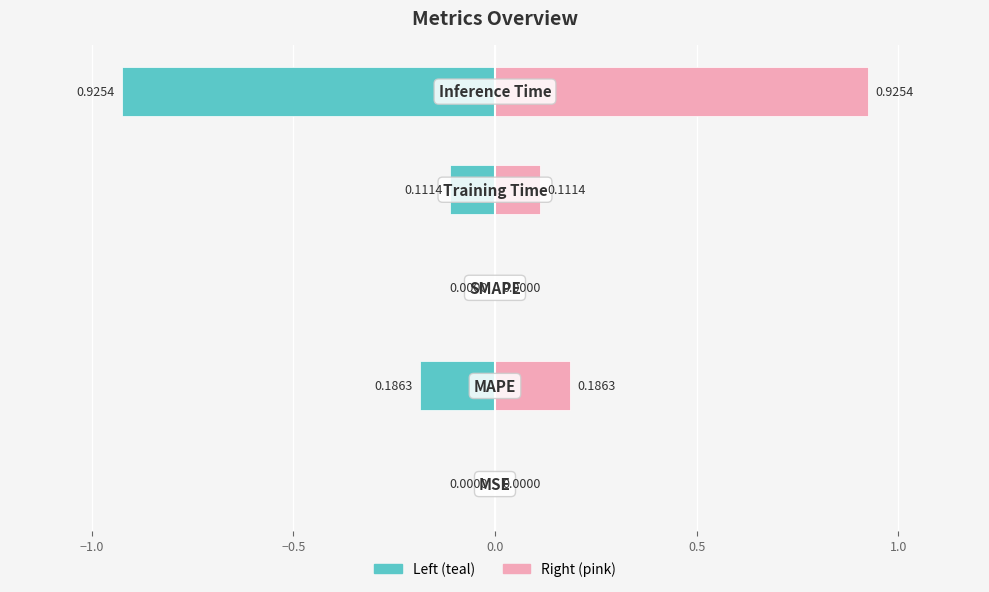

Are the bars grouped side by side (vs. stacked)?

Yes